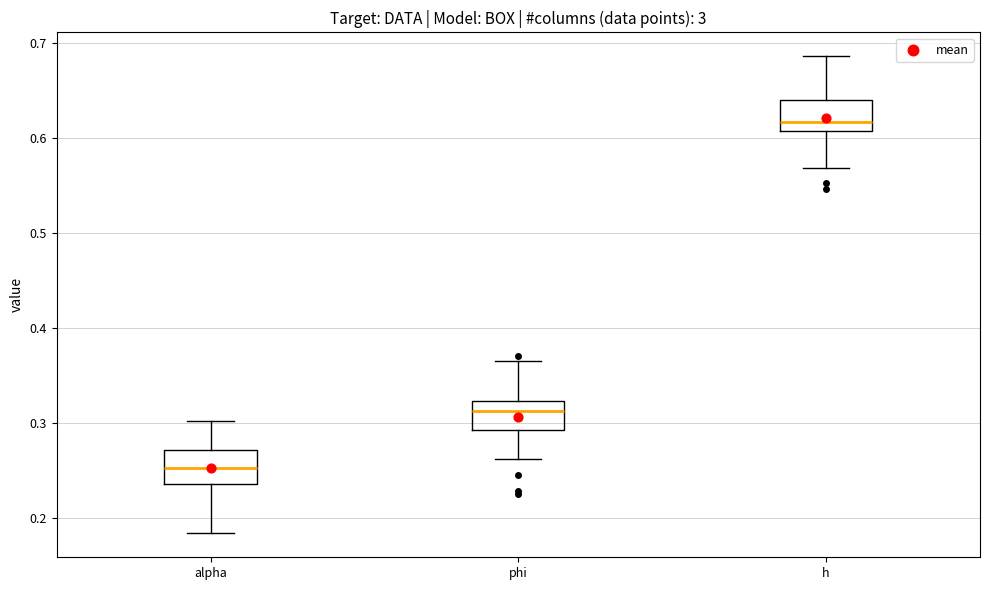

Reading left to right, read every box against the y-axis: the position of its median line, the range the box covers, and the ends of its whiskers. The values are not printed on the chart, so give them approximately, as read against the axis.

alpha: median 0.25, box 0.24 to 0.27, whiskers 0.18 to 0.30
phi: median 0.31, box 0.29 to 0.32, whiskers 0.26 to 0.37
h: median 0.62, box 0.61 to 0.64, whiskers 0.57 to 0.69